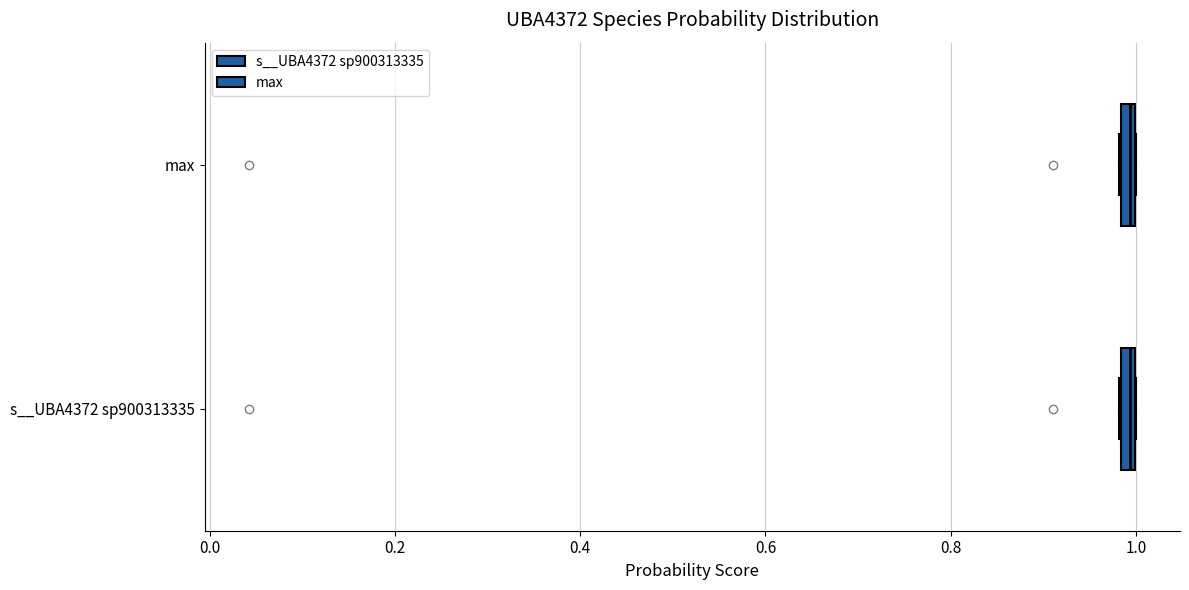

Where is the left edge of the box for s__UBA4372 sp900313335 on the x-axis? The values are not printed on the chart, so give them approximately, as read against the axis.

0.98